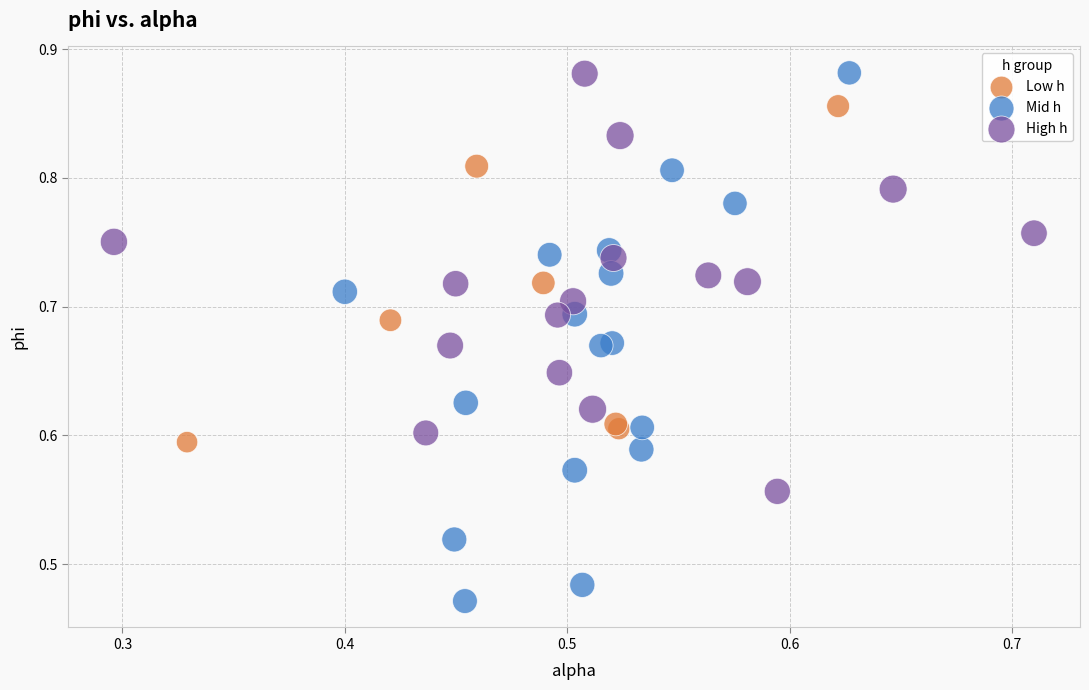

What are all the series names shown in the legend?

Low h, Mid h, High h